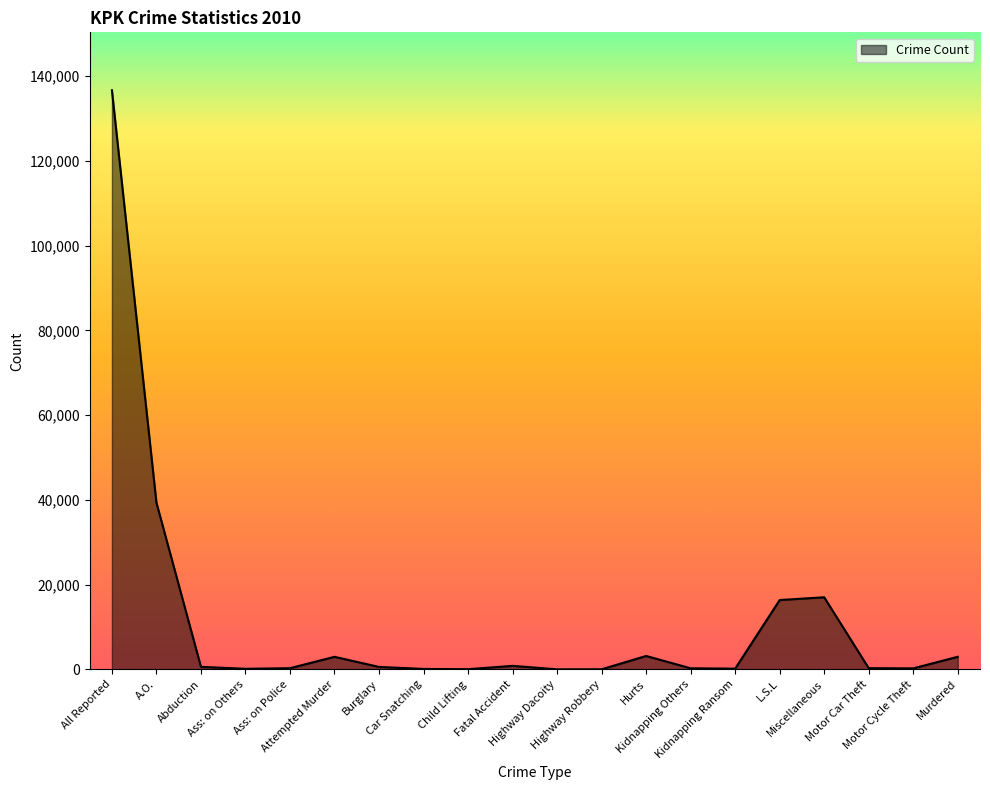

What is the average value?

11090